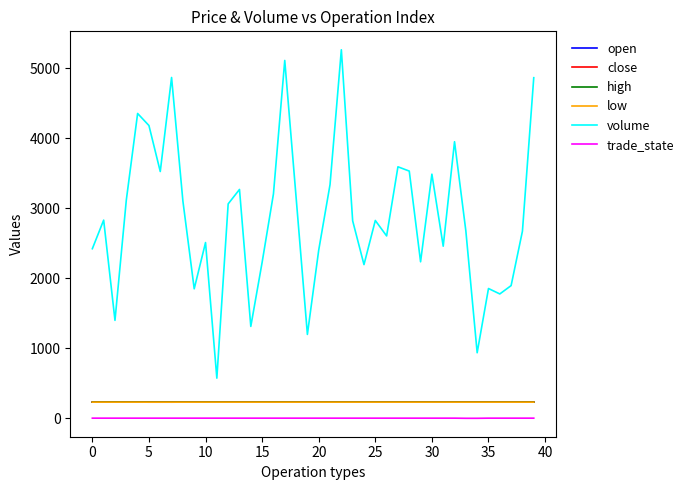

Does the chart display data point markers on the line(s)?

No